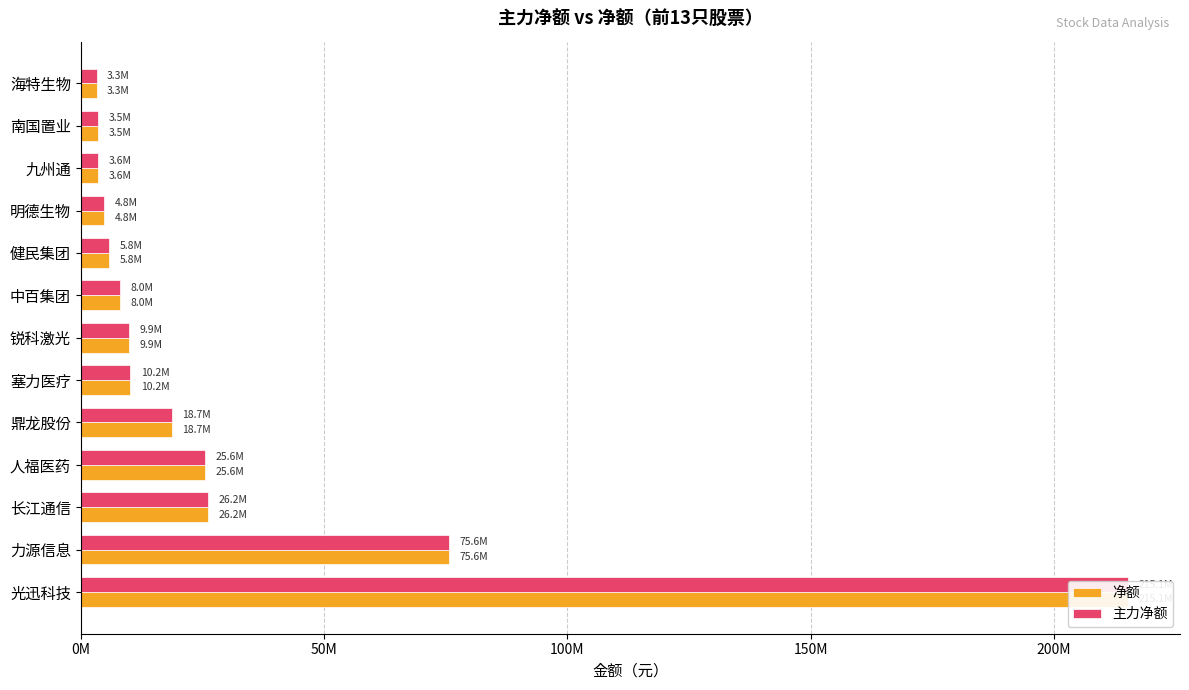

At how many categories does at least one series exceed 65809745?

2